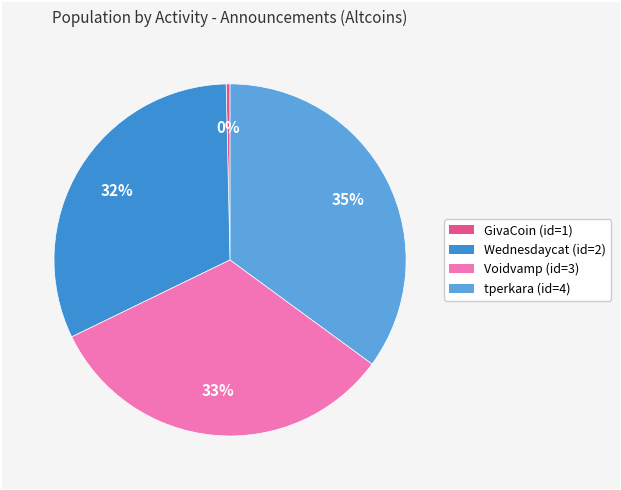

Is the sum of tperkara (id=4) and Voidvamp (id=3) greater than half?

Yes